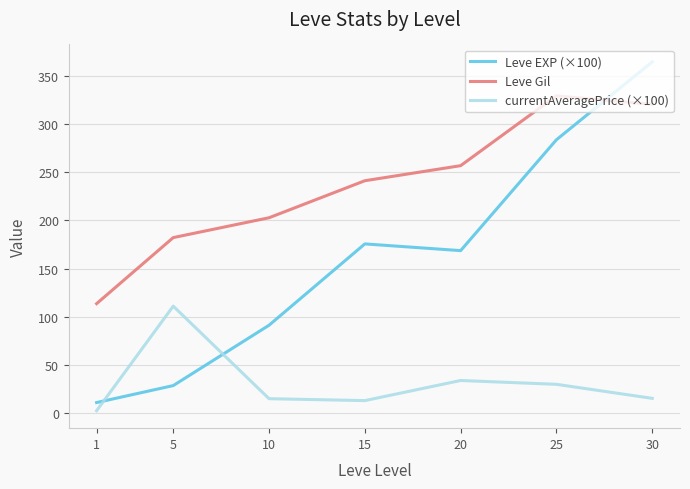

How many interior local peaks does the Leve EXP (×100) series have?

1